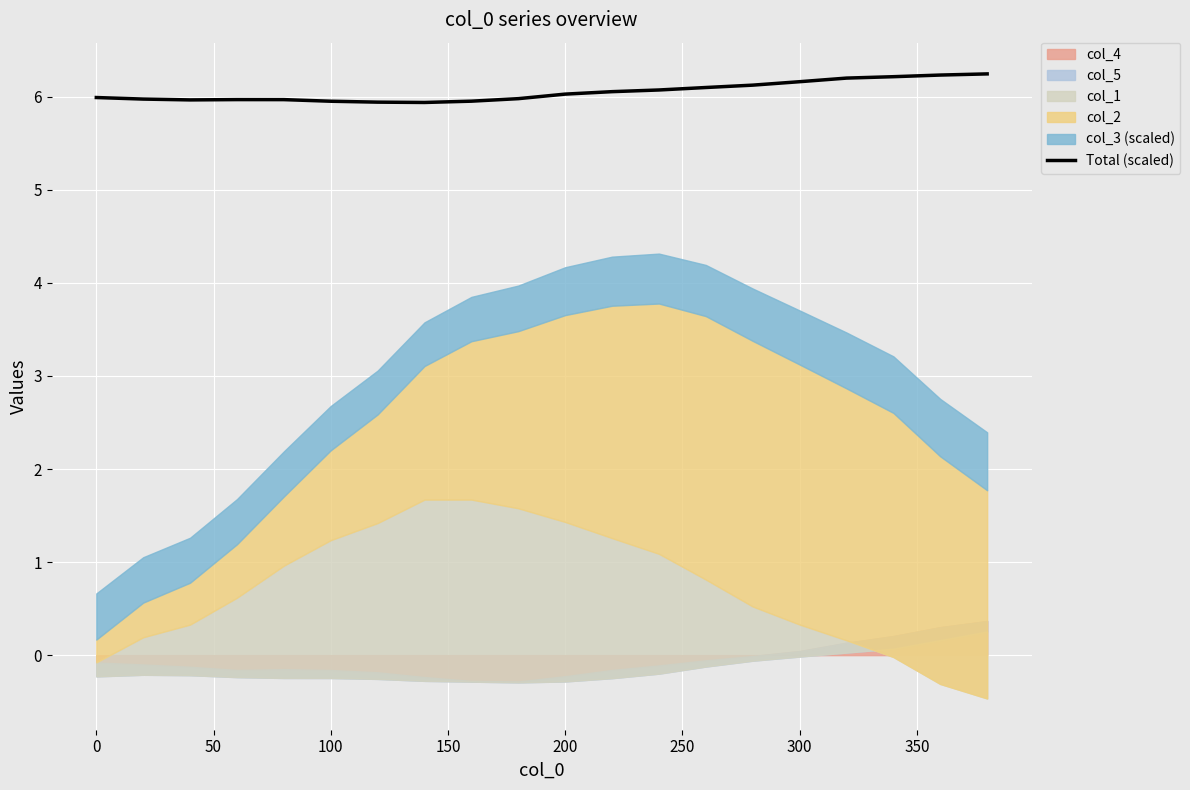

What is the highest value of the Total (scaled) series?

6.2